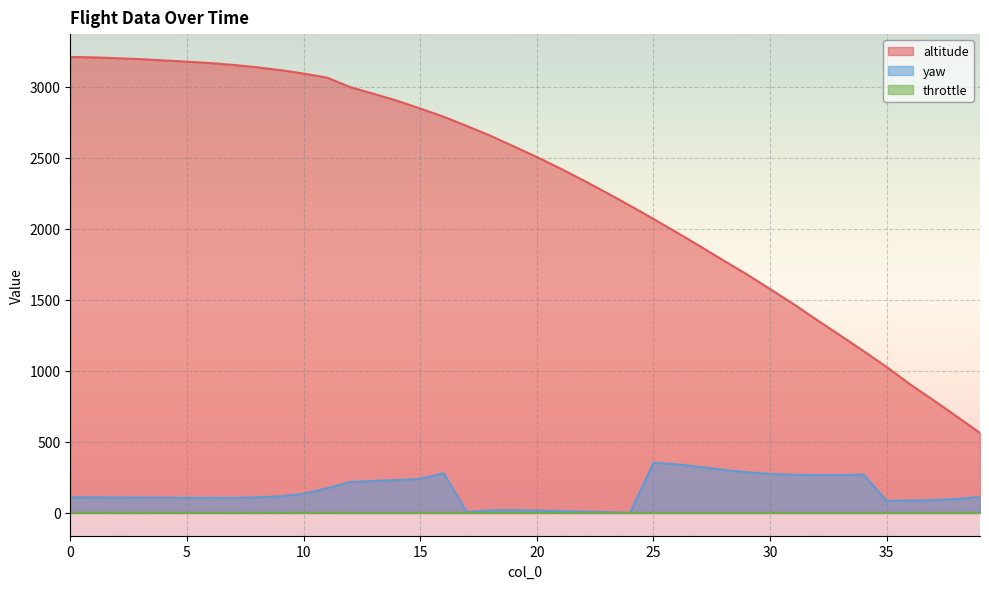

Which has a higher value, 29 or 23?

23